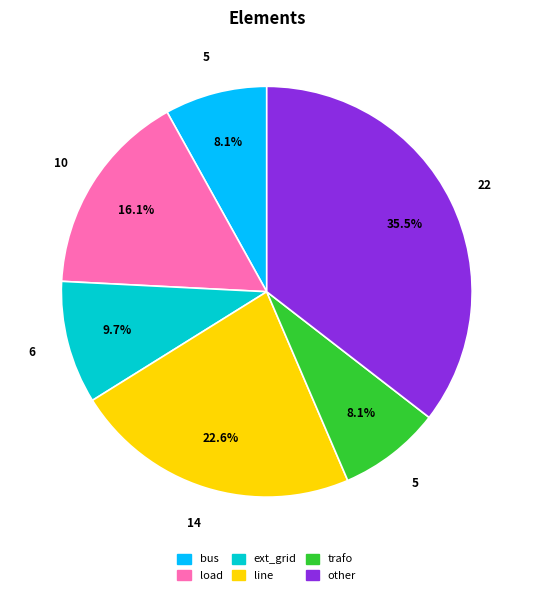

To the nearest percent, what percentage of the pie is bus?

8%